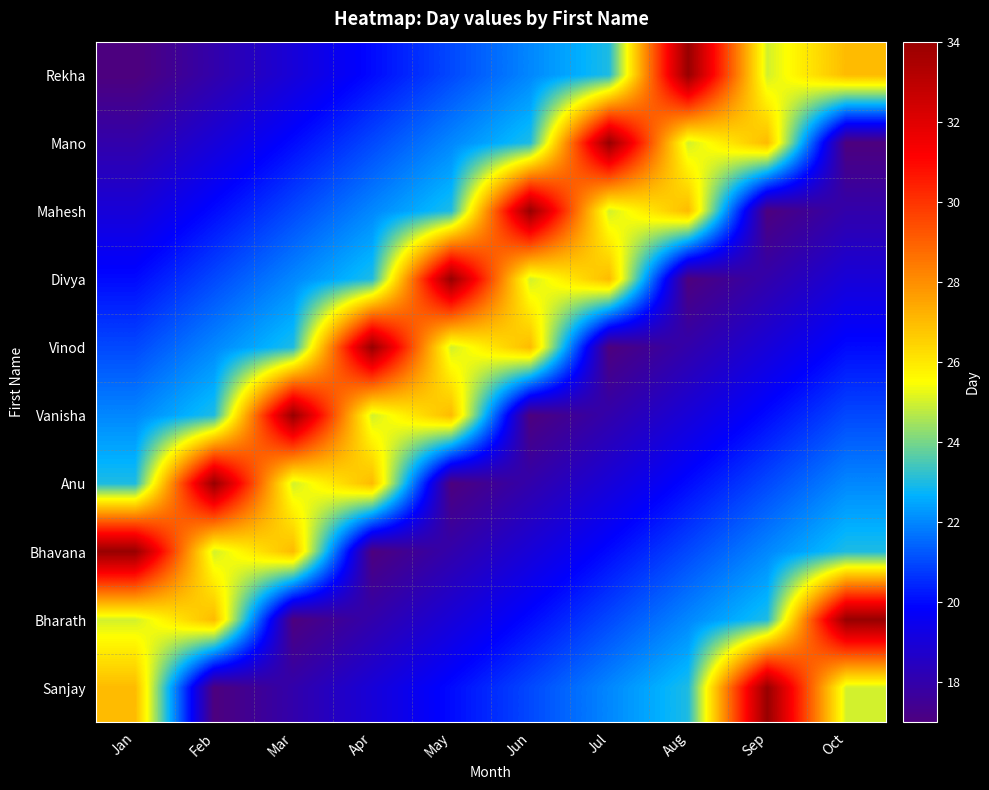

Reading left to right, transcribe all the data shown in this chart.

Rekha: Jan=17	Feb=18	Mar=19	Apr=20	May=21	Jun=22	Jul=23	Aug=34	Sep=25	Oct=27
Mano: Jan=18	Feb=19	Mar=20	Apr=21	May=22	Jun=23	Jul=34	Aug=25	Sep=27	Oct=17
Mahesh: Jan=19	Feb=20	Mar=21	Apr=22	May=23	Jun=34	Jul=25	Aug=27	Sep=17	Oct=18
Divya: Jan=20	Feb=21	Mar=22	Apr=23	May=34	Jun=25	Jul=27	Aug=17	Sep=18	Oct=19
Vinod: Jan=21	Feb=22	Mar=23	Apr=34	May=25	Jun=27	Jul=17	Aug=18	Sep=19	Oct=20
Vanisha: Jan=22	Feb=23	Mar=34	Apr=25	May=27	Jun=17	Jul=18	Aug=19	Sep=20	Oct=21
Anu: Jan=23	Feb=34	Mar=25	Apr=27	May=17	Jun=18	Jul=19	Aug=20	Sep=21	Oct=22
Bhavana: Jan=34	Feb=25	Mar=27	Apr=17	May=18	Jun=19	Jul=20	Aug=21	Sep=22	Oct=23
Bharath: Jan=25	Feb=27	Mar=17	Apr=18	May=19	Jun=20	Jul=21	Aug=22	Sep=23	Oct=34
Sanjay: Jan=27	Feb=17	Mar=18	Apr=19	May=20	Jun=21	Jul=22	Aug=23	Sep=34	Oct=25